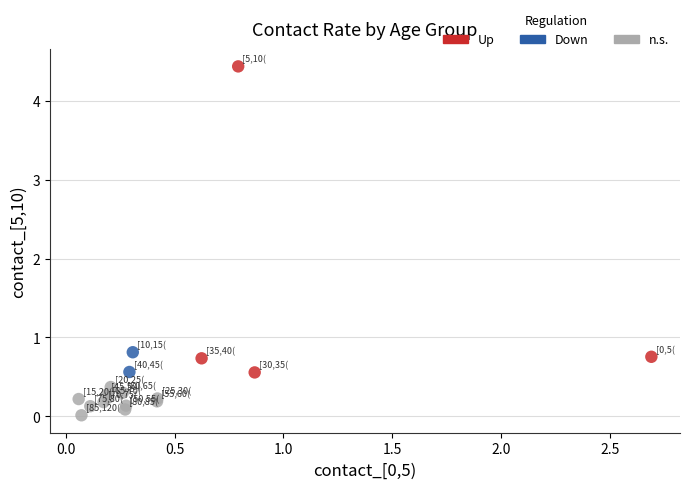

Which series reaches the maximum Y coordinate?

Up